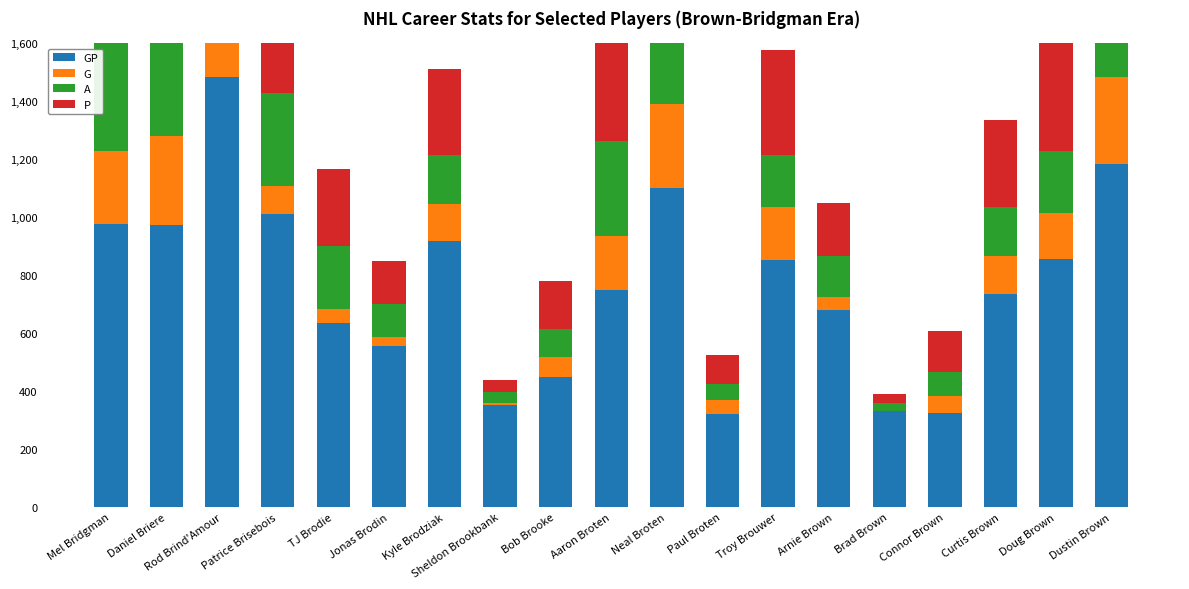

Between Kyle Brodziak and Dustin Brown, which is larger?

Dustin Brown